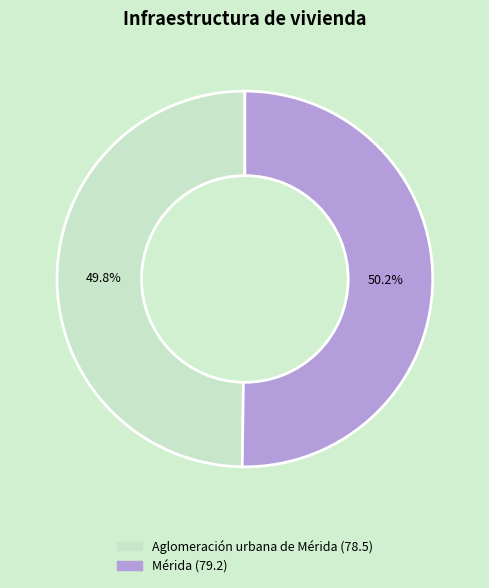

Is there any slice that represents more than half of the pie?

Yes